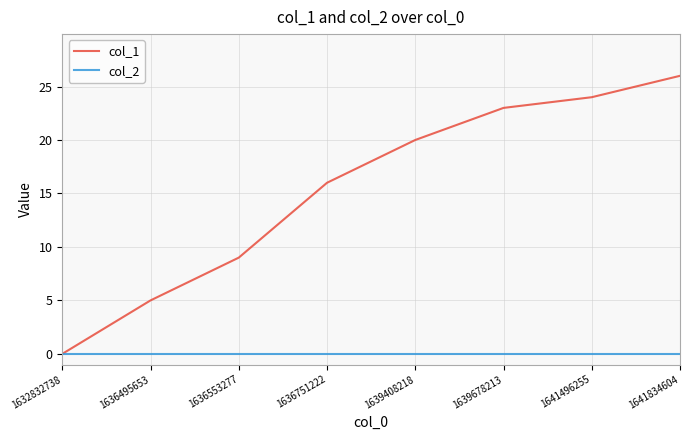

At which category is the sum across all series the highest?

1641834604